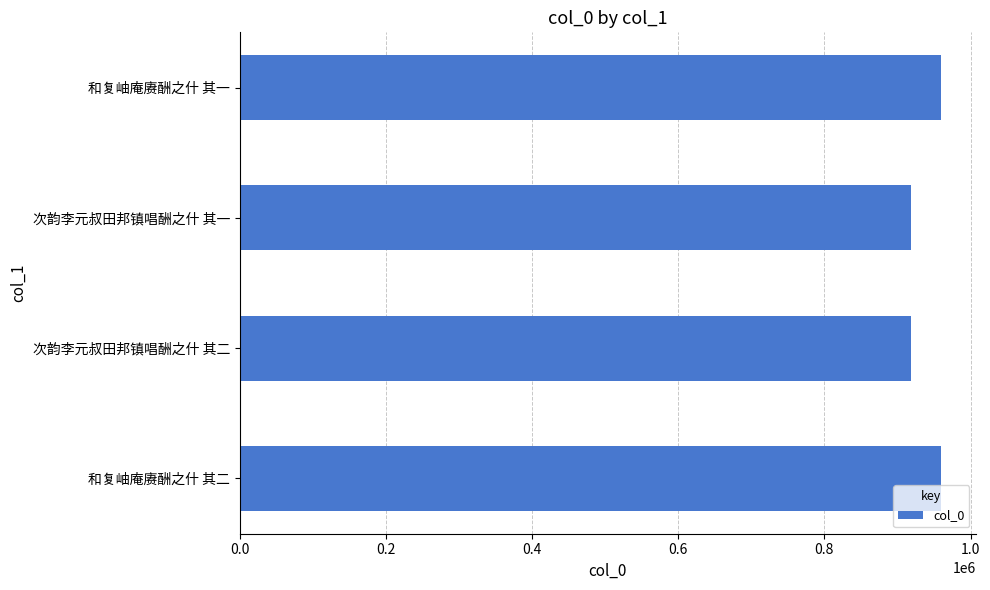

What is the sum of the values at 和复岫庵赓酬之什 其一 and 次韵李元叔田邦镇唱酬之什 其二?

1877802